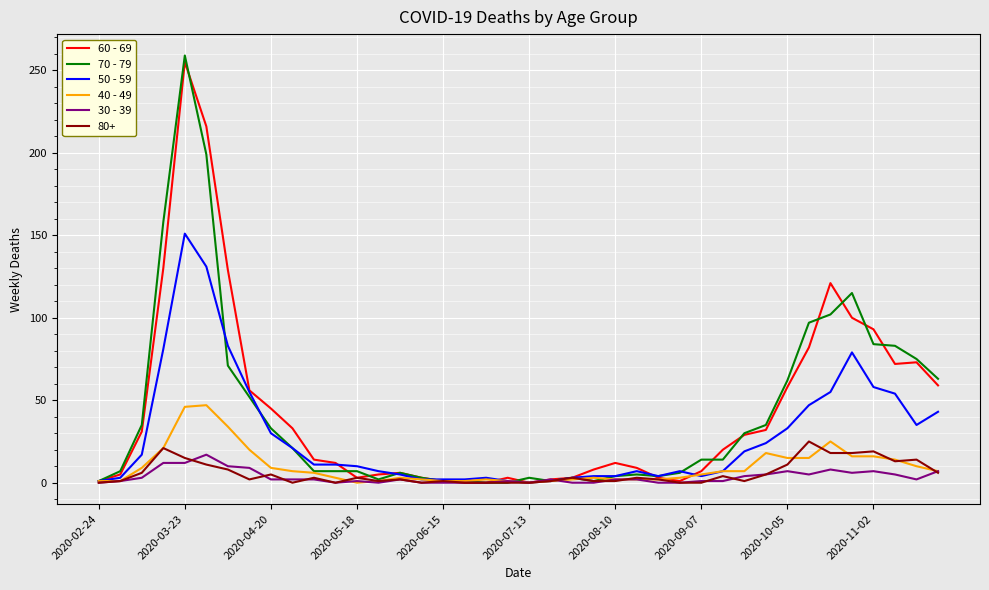

What is the greatest value displayed?

259